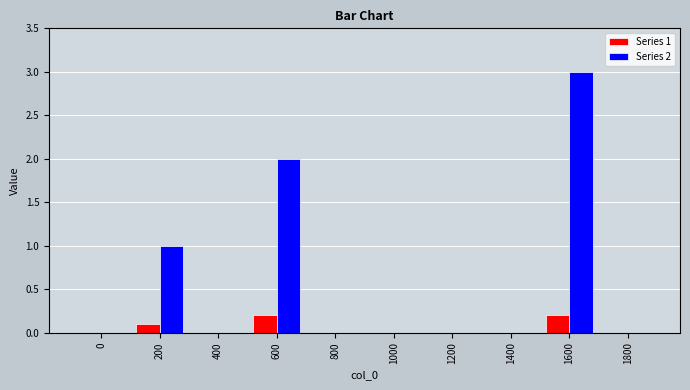

Reading right to left, transcribe all the data shown in this chart.

Series 1: 1800=0.0	1600=0.2	1400=0.0	1200=0.0	1000=0.0	800=0.0	600=0.2	400=0.0	200=0.1	0=0.0
Series 2: 1800=0.0	1600=3.0	1400=0.0	1200=0.0	1000=0.0	800=0.0	600=2.0	400=0.0	200=1.0	0=0.0